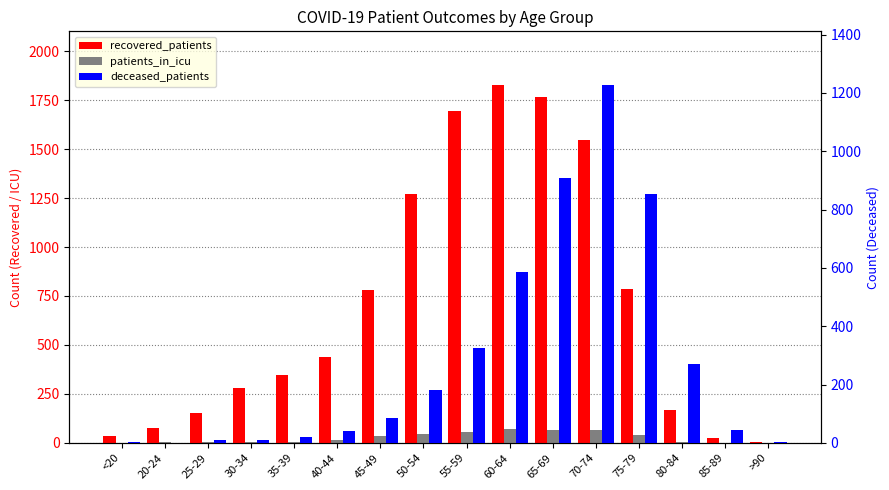

Which series has the largest range (max minus min)?

recovered_patients